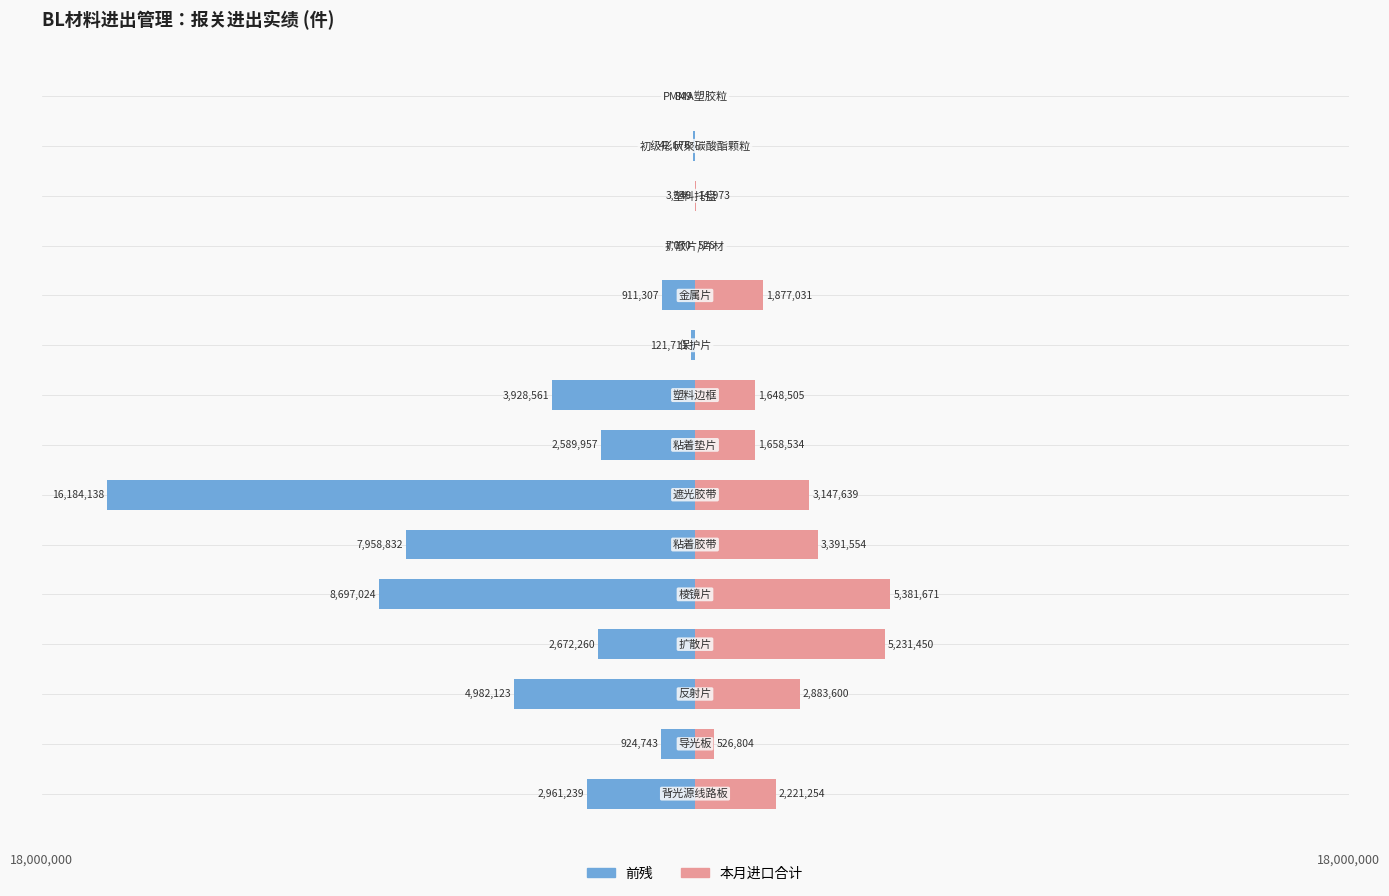

Reading right to left, what are all the values shown in this chart?

前残: -849	-42676	-3349	-7070	-911307	-121711	-3928561	-2589957	-16184138	-7958832	-8697024	-2672260	-4982123	-924743	-2961239
本月进口合计: 0	0	14973	526	1877031	0	1648505	1658534	3147639	3391554	5381671	5231450	2883600	526804	2221254